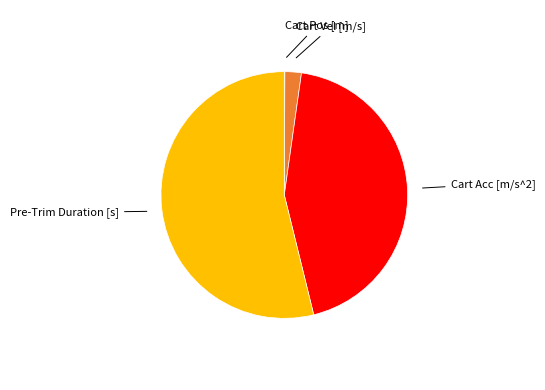

Does Cart Acc [m/s^2] represent more than half of the total?

No